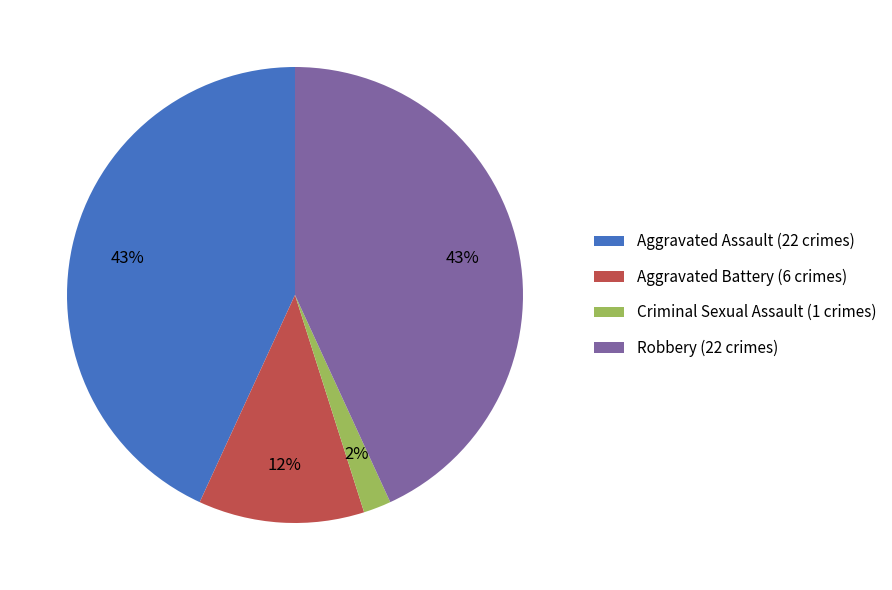

Is the sum of Aggravated Assault (22 crimes) and Criminal Sexual Assault (1 crimes) greater than half?

No